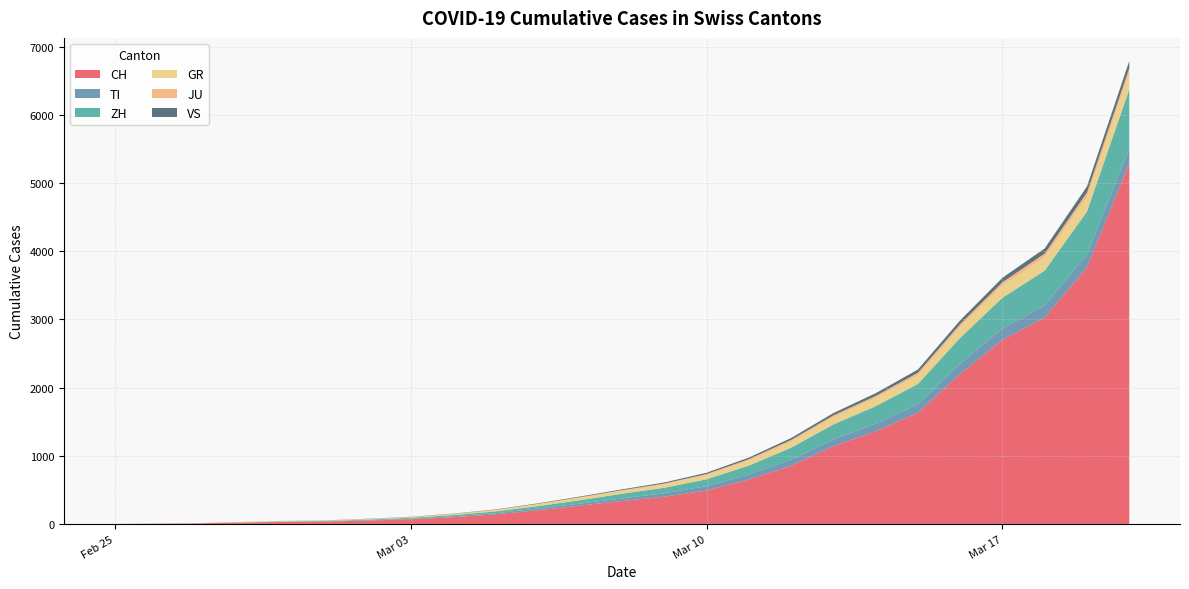

Reading left to right, extract all data points from this chart.

CH: 0	4	8	19	29	35	49	69	100	140	200	268	337	400	491	652	853	1139	1359	1630	2200	2700	3028	3764	5294
TI: 0	1	1	1	2	2	4	8	12	18	25	30	38	50	64	73	90	100	110	122	150	168	178	190	210
ZH: 0	0	2	2	6	7	10	13	18	25	35	50	68	80	100	130	175	220	258	300	380	450	510	630	870
GR: 0	2	2	6	6	6	9	10	14	20	28	36	42	50	61	75	90	105	118	130	160	180	195	215	240
JU: 0	0	1	1	1	1	1	2	3	4	6	8	10	13	16	20	24	28	32	36	42	48	55	63	72
VS: 0	0	0	1	1	2	3	3	4	5	7	9	12	15	19	23	28	34	40	47	55	65	76	90	105